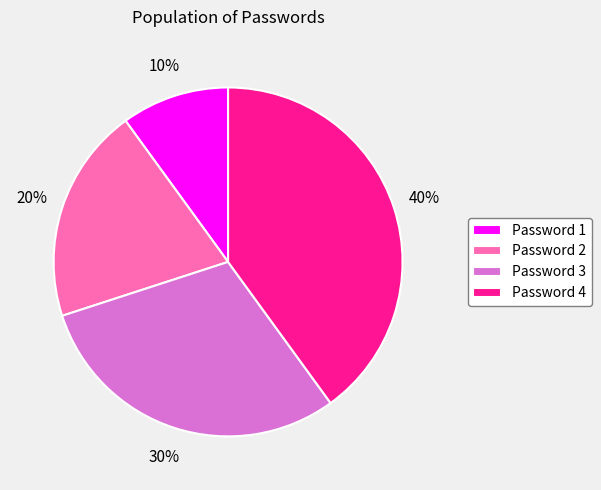

Do Password 3 and Password 1 together represent more than half of the pie?

No